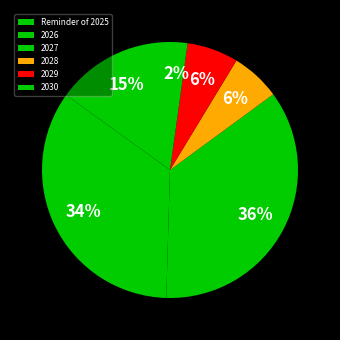

The 2029 slice represents 6% of the pie. True or false?

True